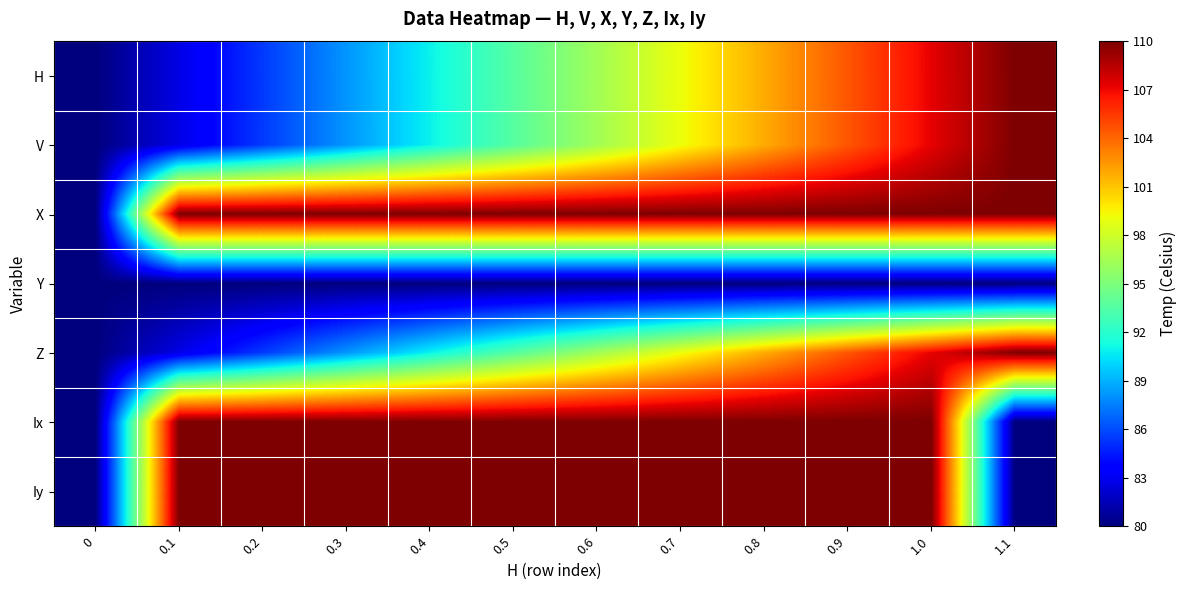

What is the total value across all series at 0.2?

666.4